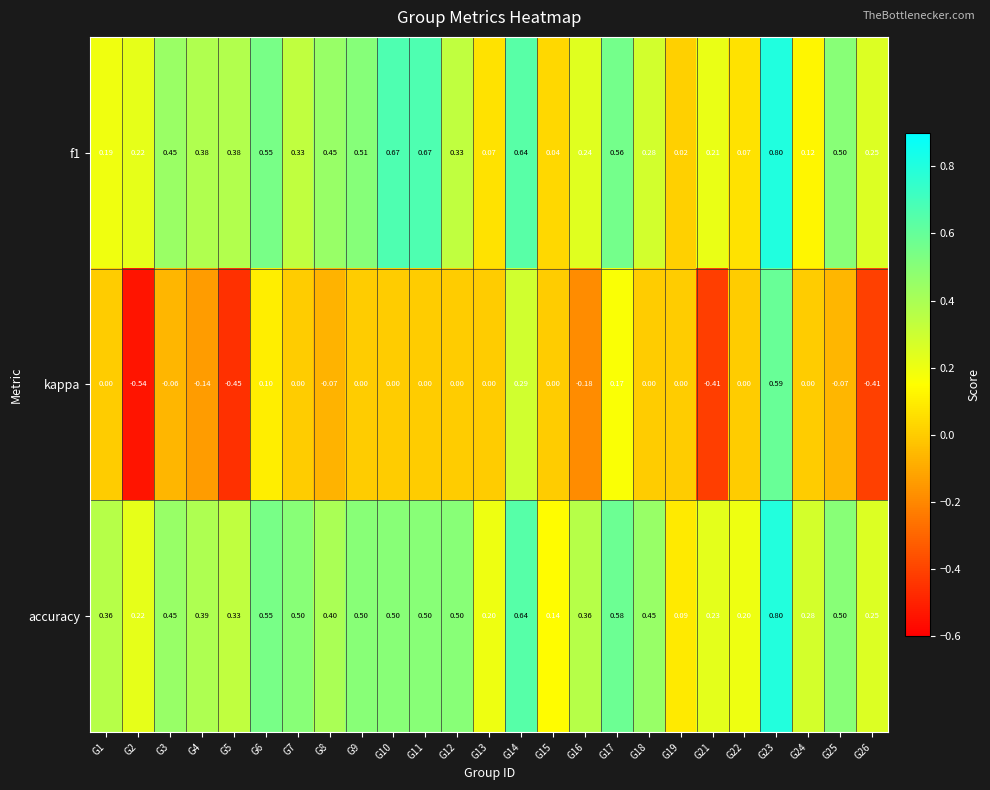

Which series has the largest total across all categories?

accuracy